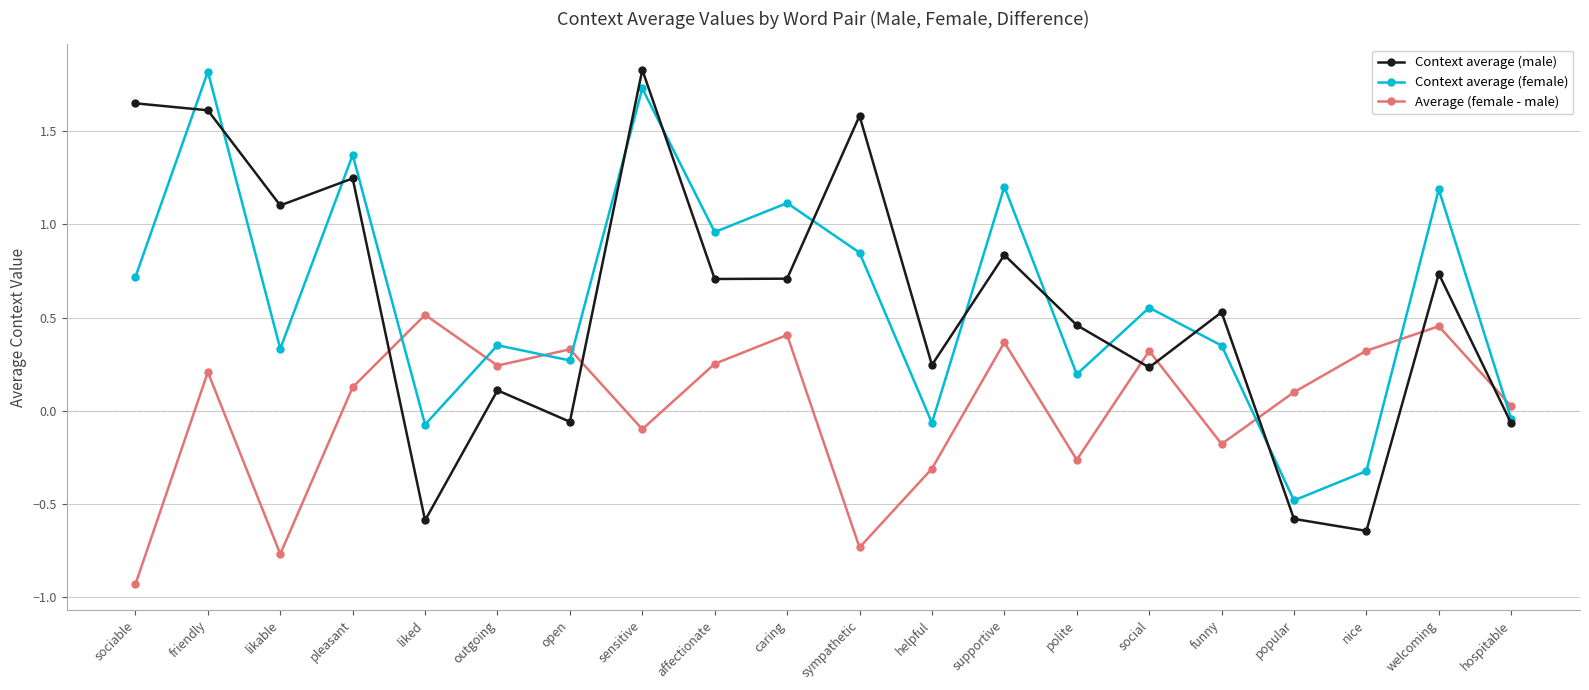

How many lines are shown in the chart?

3